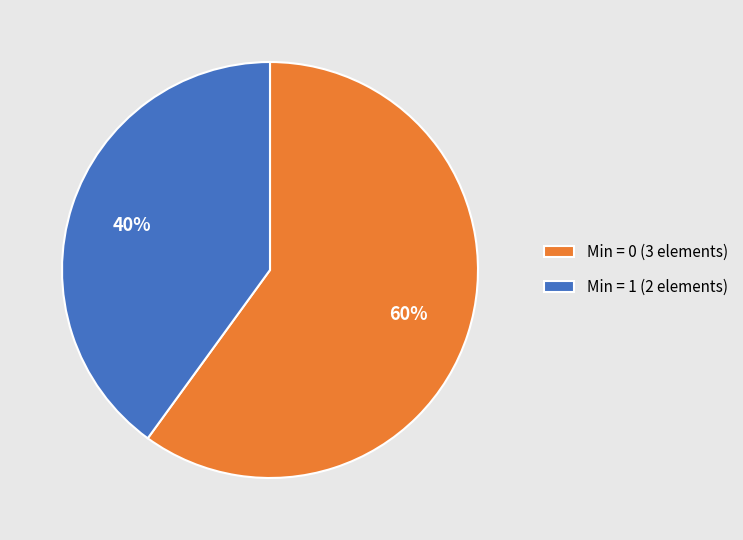

Which slice is the smallest?

Min = 1 (2 elements)